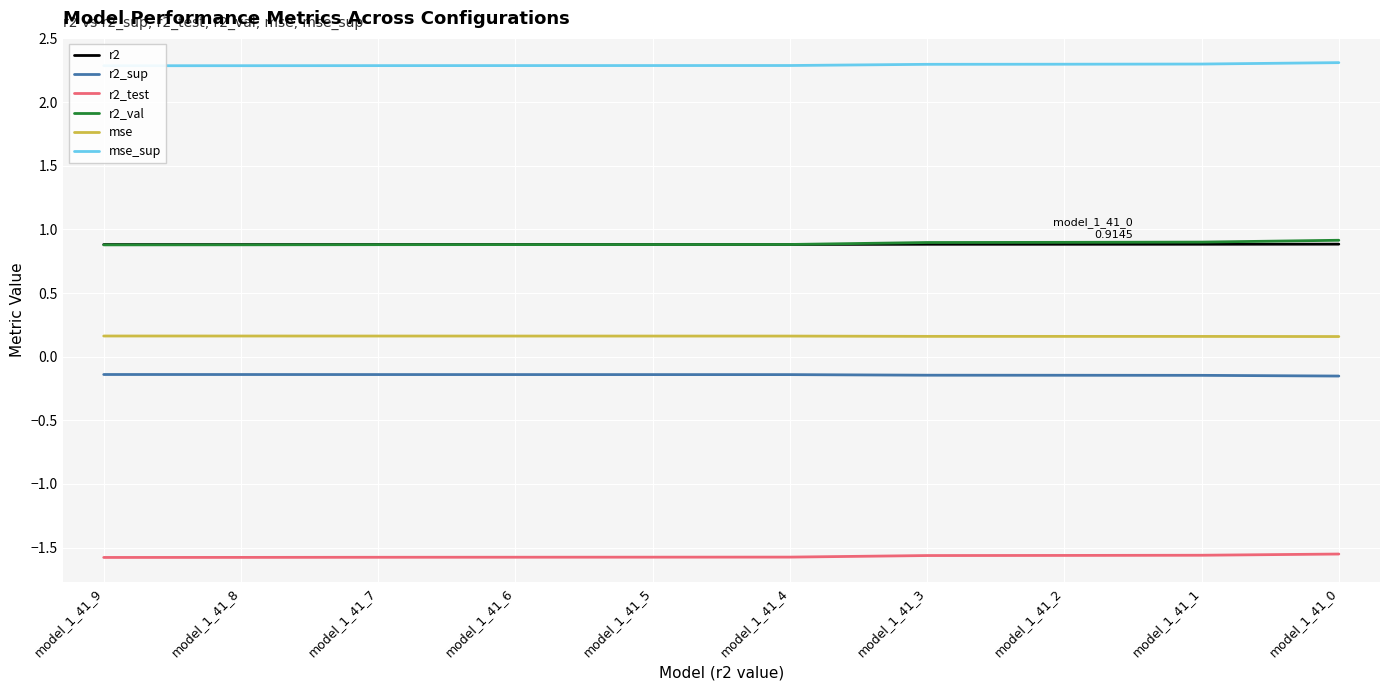

The r2_test series shows -2.2 at model_1_41_1. True or false?

False